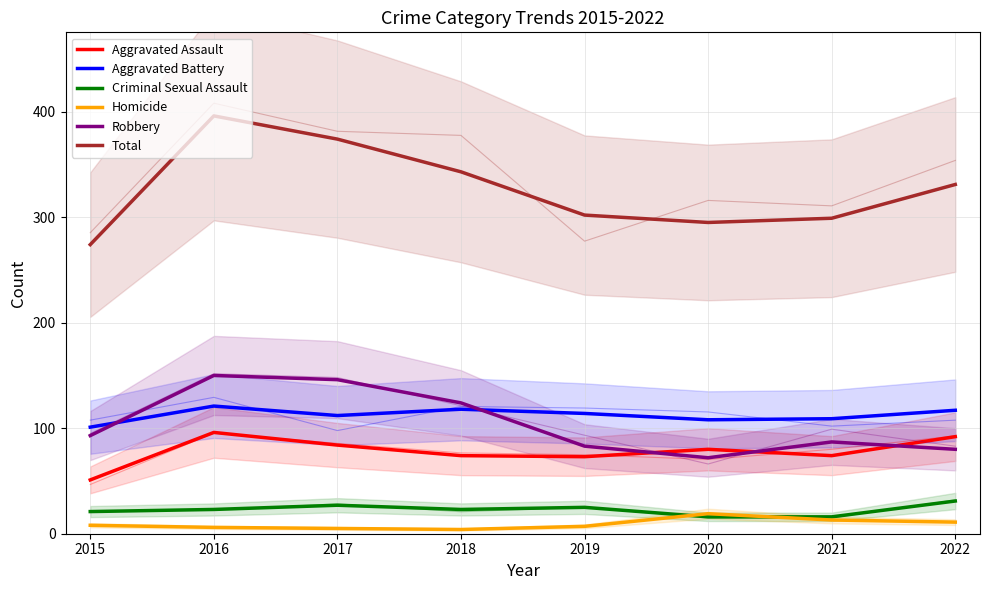

Is the value of Aggravated Battery at 2022 greater than the value of Total at 2017?

No